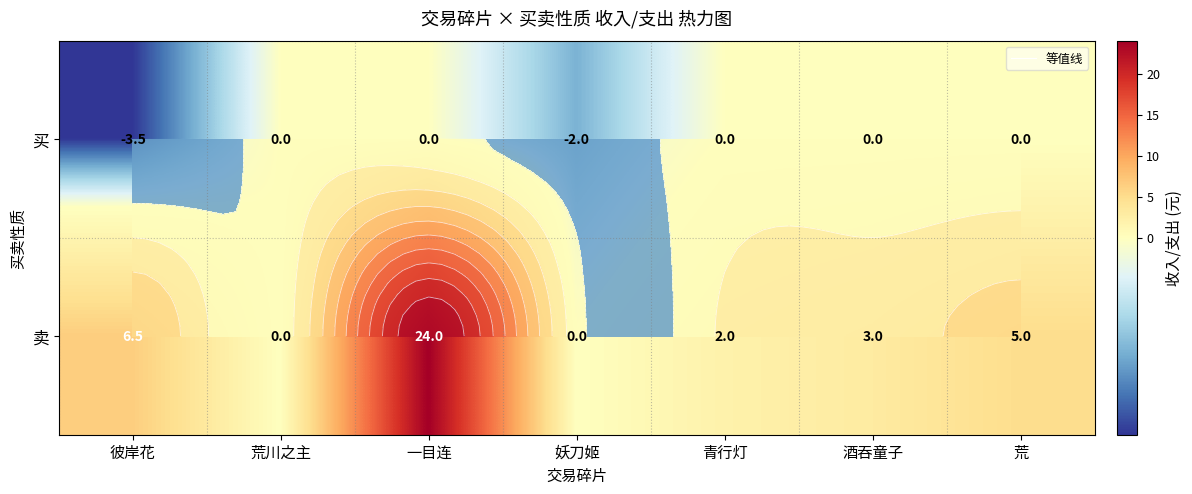

How many negative values does the 买 series have?

2